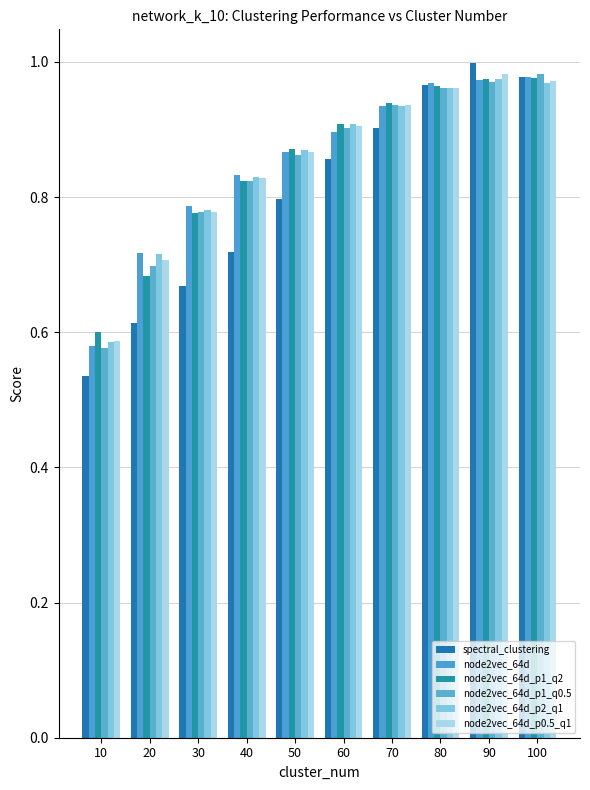

Is it true that node2vec_64d_p1_q0.5 equals 0.4 at 70?

False